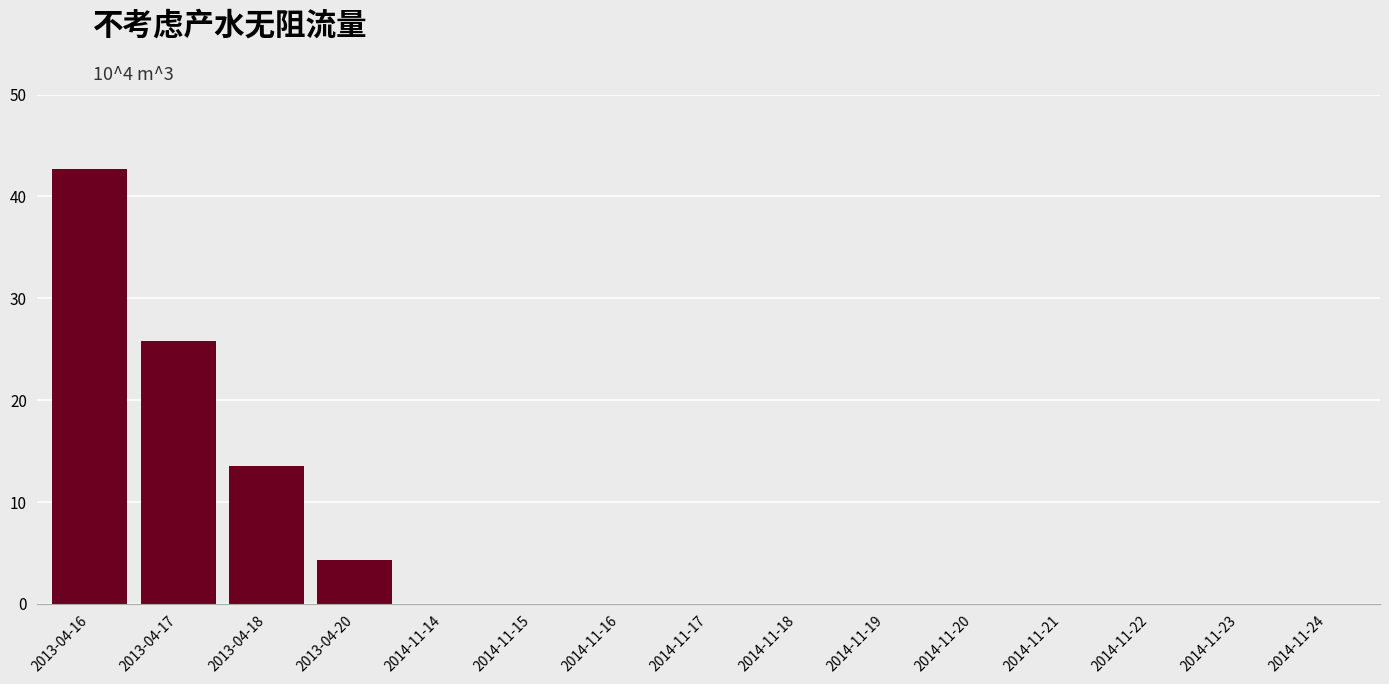

True or false: the data shows 0.0 at 2014-11-20.

True